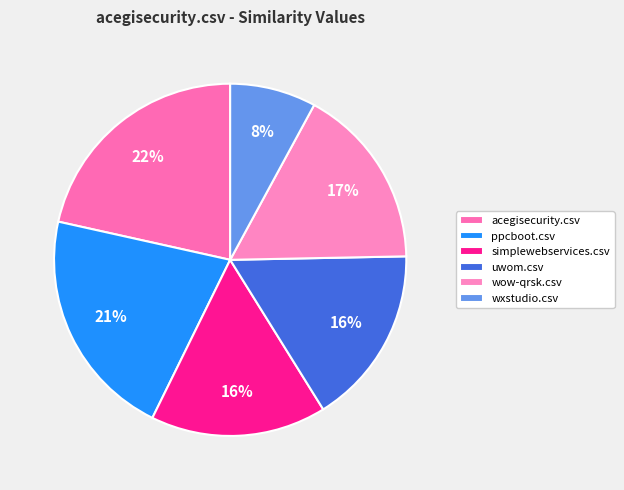

Rank the categories by value from lowest to highest.

wxstudio.csv, simplewebservices.csv, uwom.csv, wow-qrsk.csv, ppcboot.csv, acegisecurity.csv